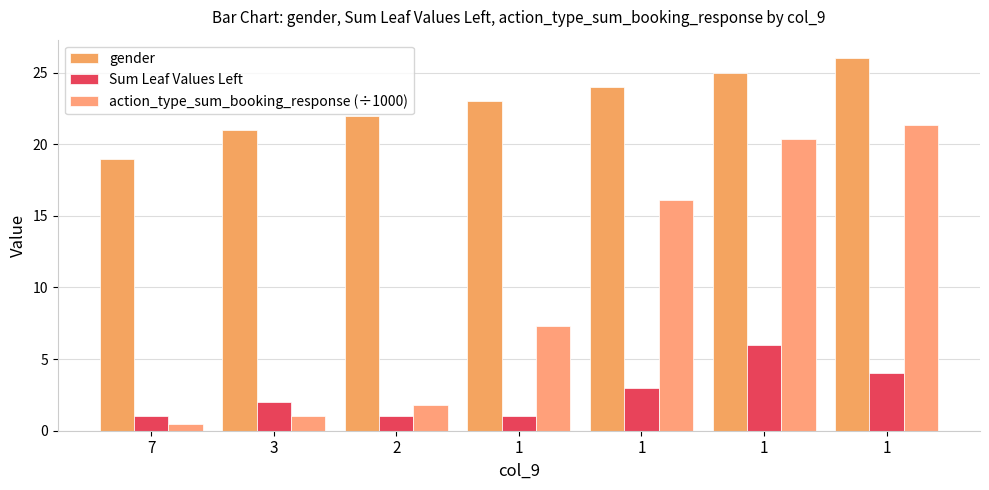

True or false: gender has a value of 8.3 at 1.

False